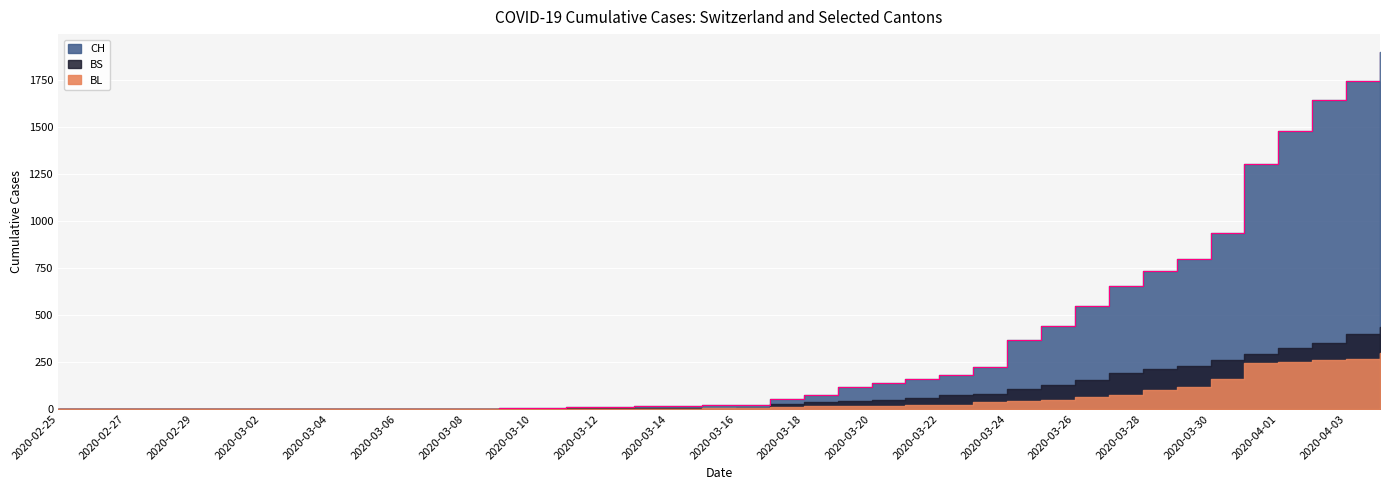

Between 2020-03-03 and 2020-03-12, which is larger?

2020-03-12